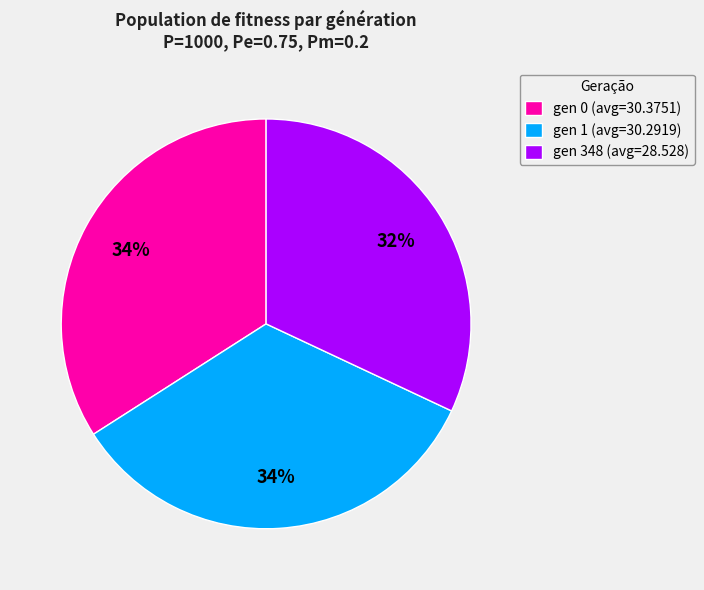

Which has a higher value, gen 1 (avg=30.2919) or gen 348 (avg=28.528)?

gen 1 (avg=30.2919)